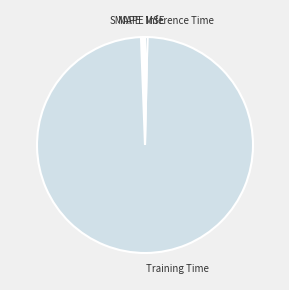

The SMAPE slice represents 0% of the pie. True or false?

True